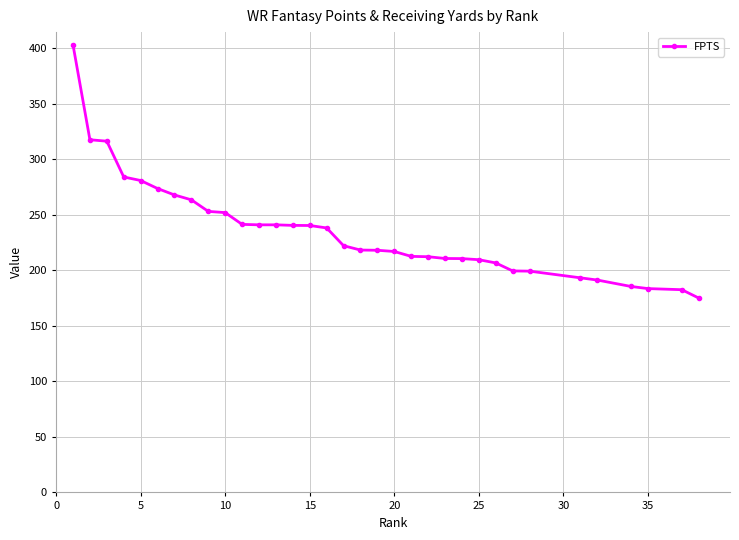

What is the smallest value displayed?

175.0